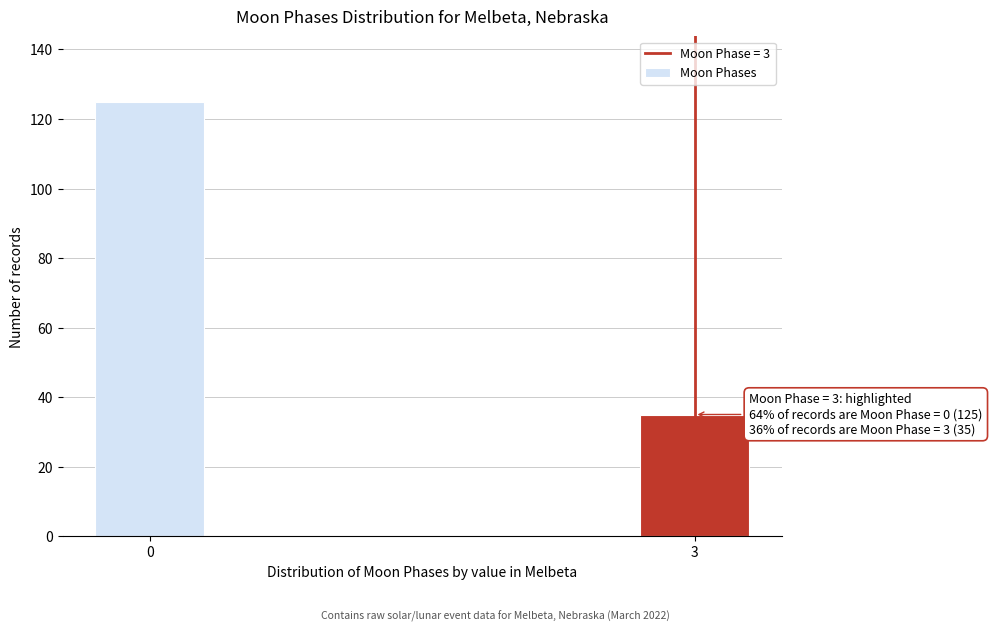

Reading right to left, what are all the values shown in this chart?

3=35	0=125